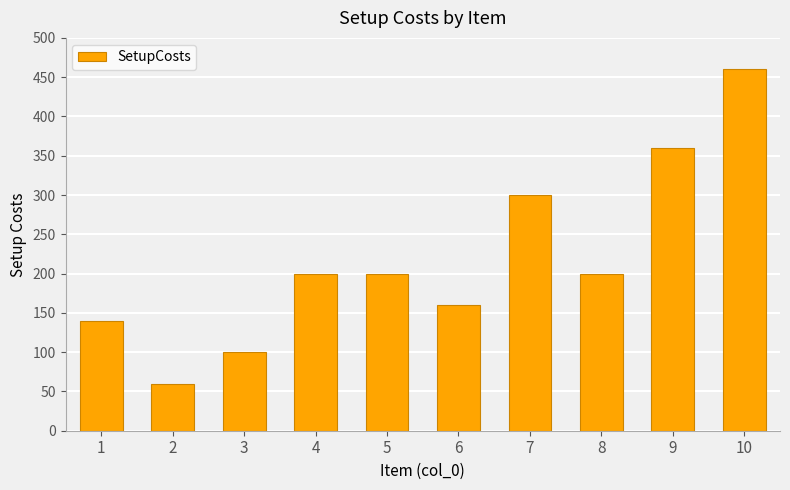

What value does the data have at 3, to the nearest 50?

100